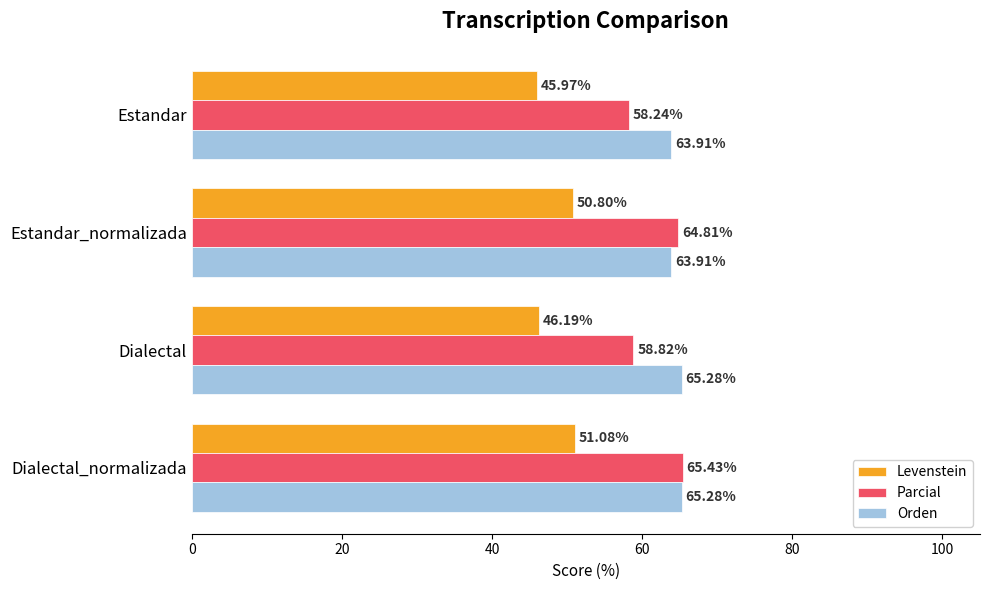

How many distinct data groups are displayed?

3